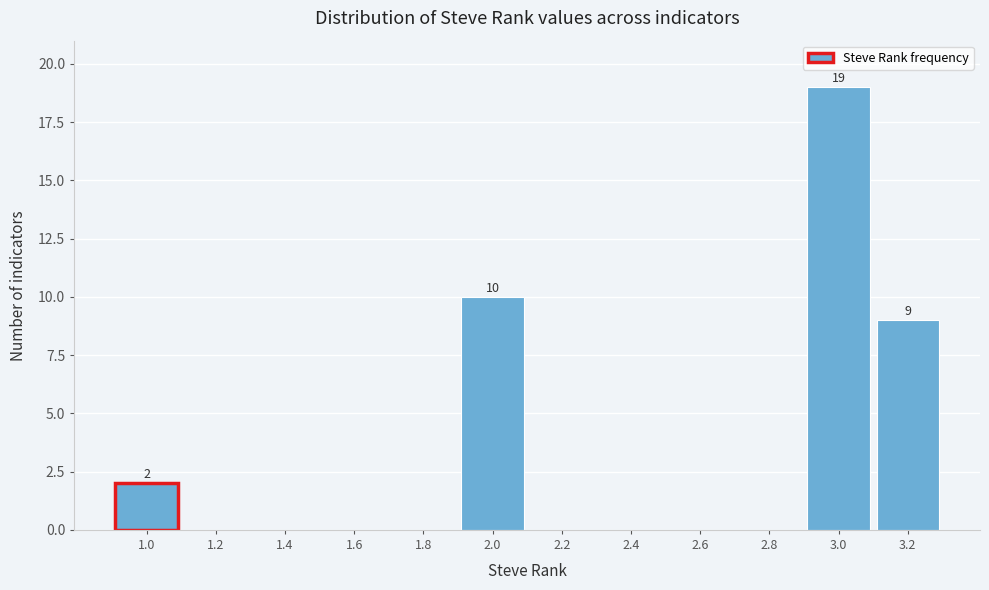

Reading left to right, extract all data points from this chart.

1.0=2	1.2=0	1.4=0	1.6=0	1.8=0	2.0=10	2.2=0	2.4=0	2.6=0	2.8=0	3.0=19	3.2=9